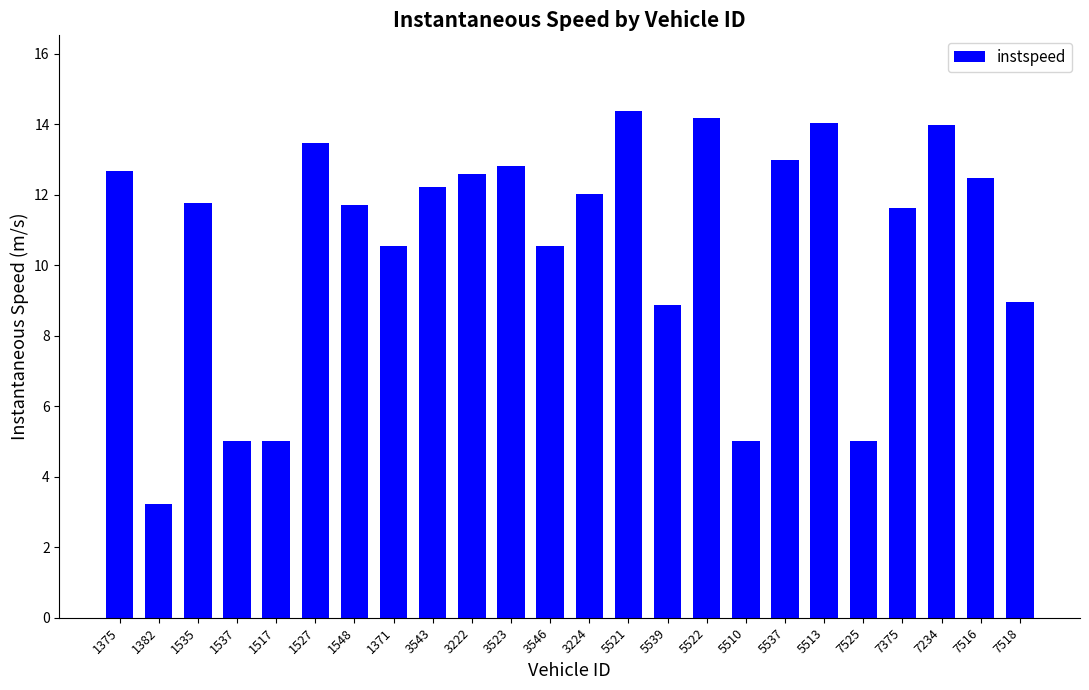

What is the maximum value shown in the chart?

14.4